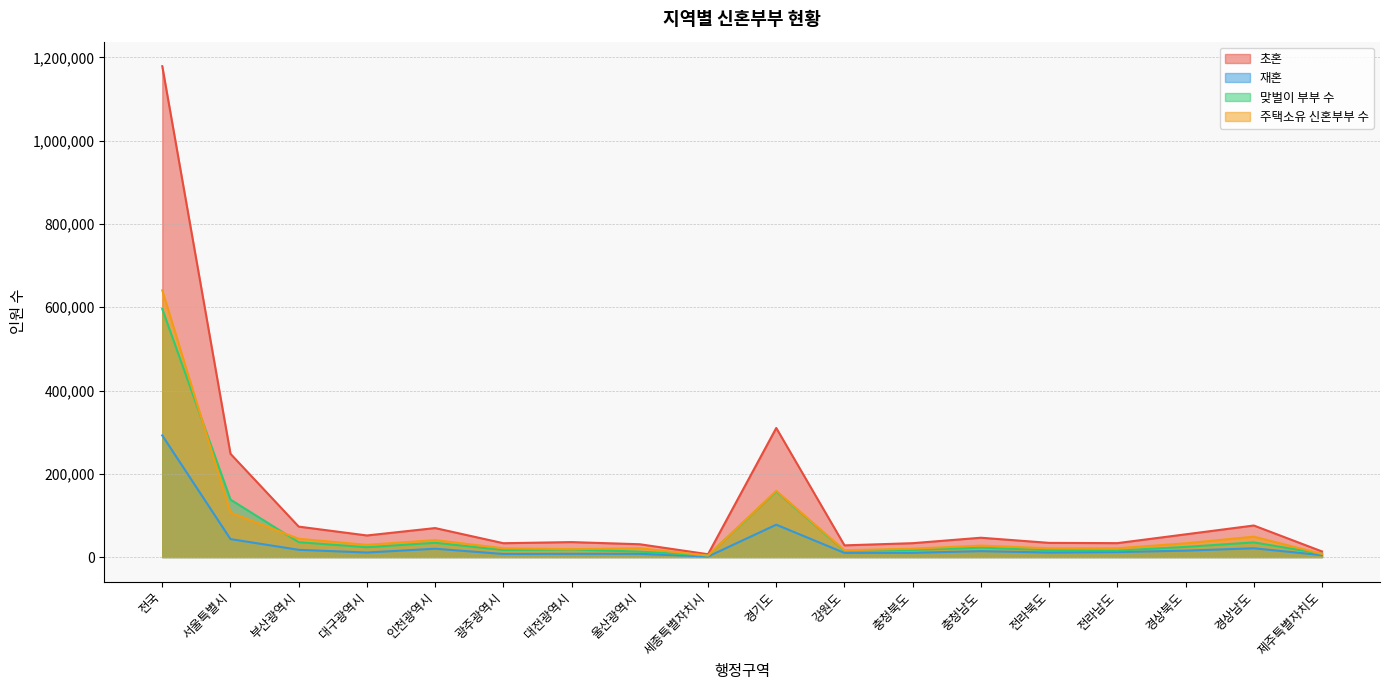

What is the minimum value shown in the chart?

1285